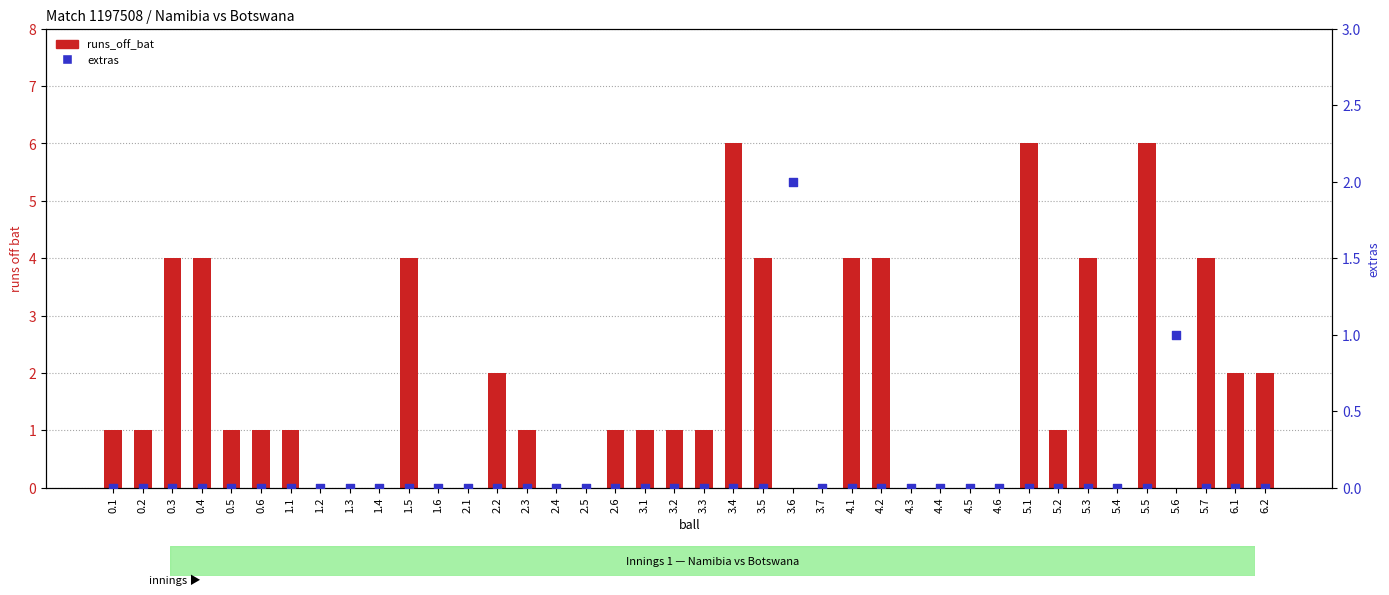

What is the total value across all series at 5.7?

4